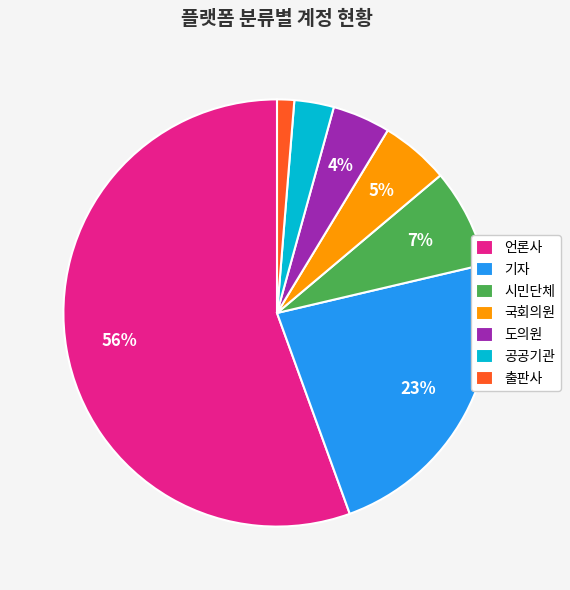

Count the number of slices in the pie.

7